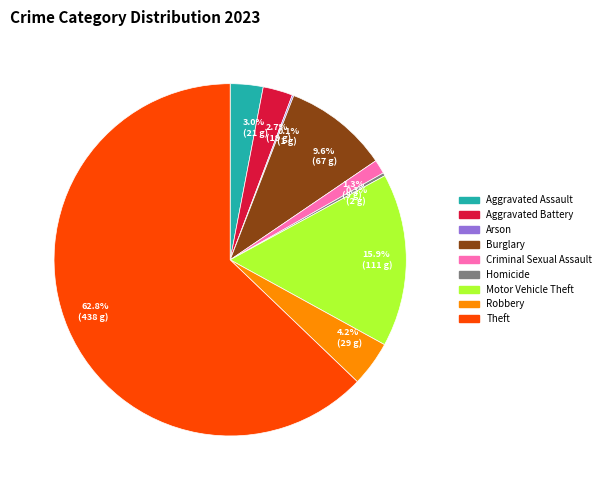

Does Aggravated Assault represent more than half of the total?

No